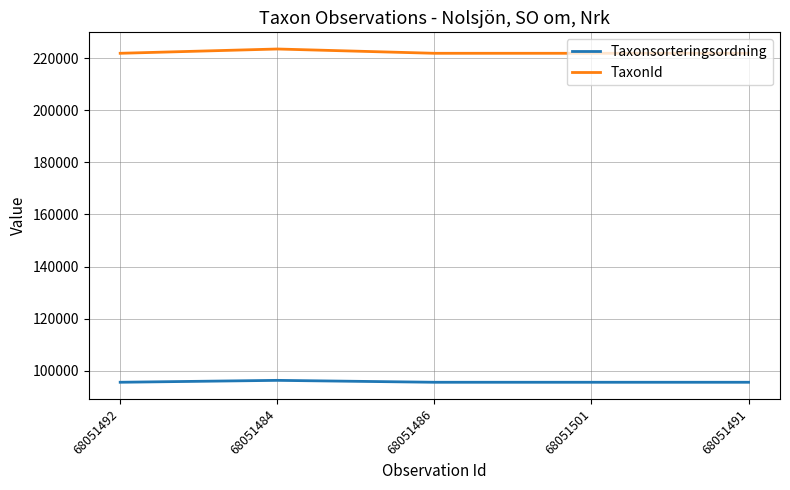

In TaxonId, how many points are higher than both neighbors (excluding endpoints)?

1